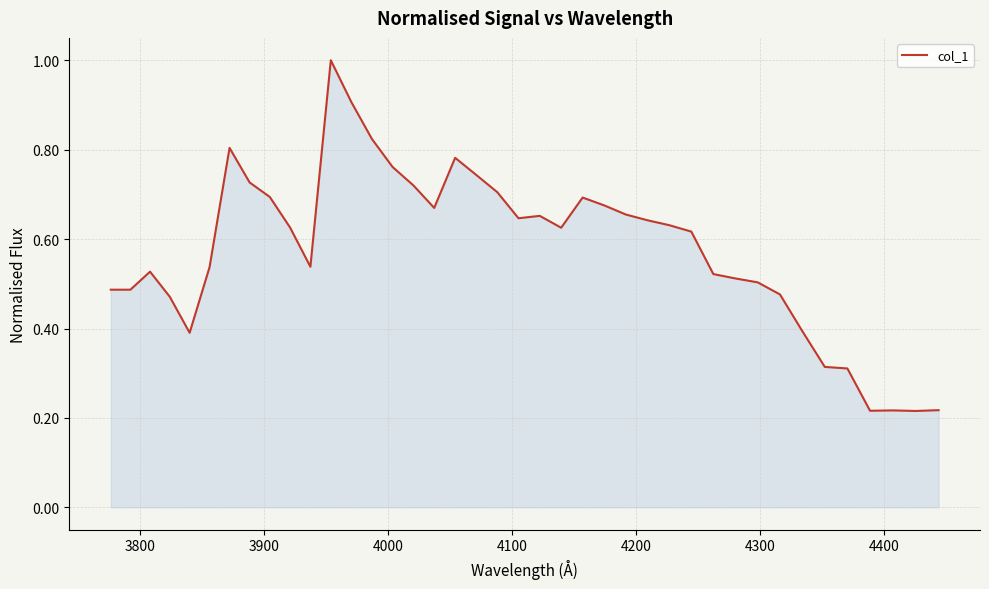

Count the values in the range 0 to 1.

40